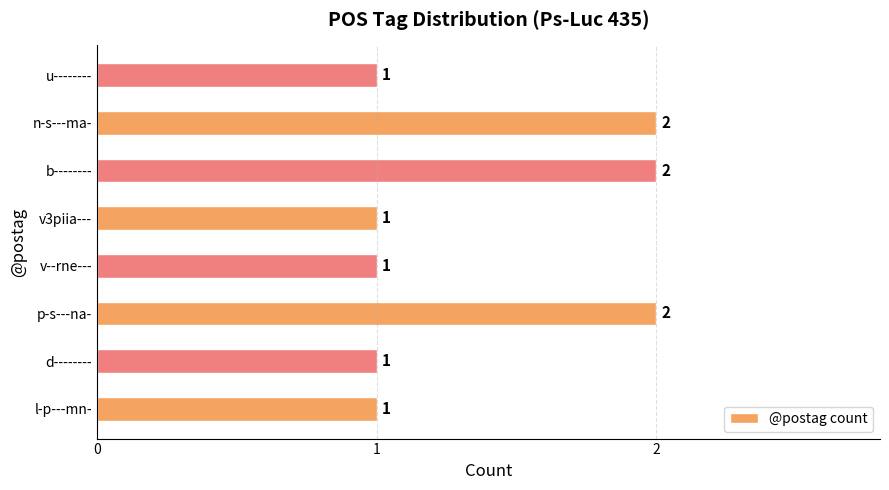

Reading bottom to top, list all the values displayed in this chart.

1	1	2	1	1	2	2	1